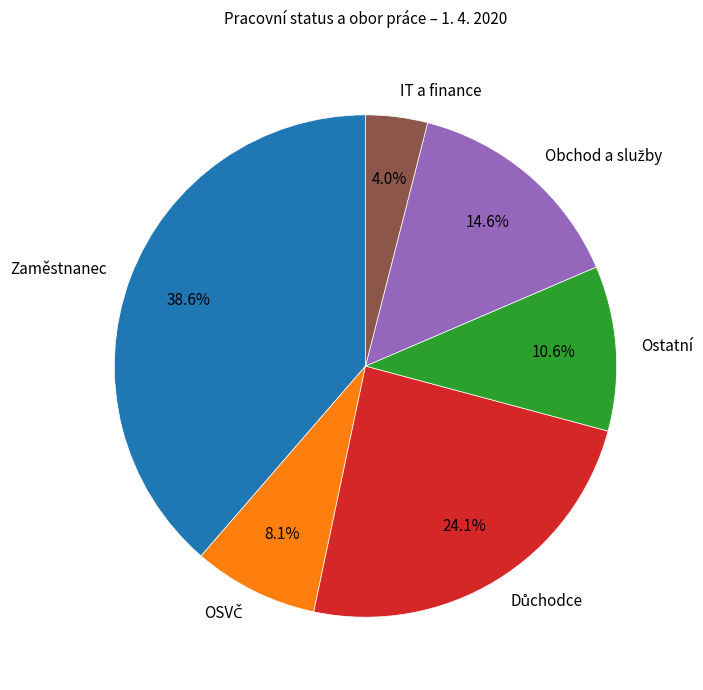

Does any single category account for the majority?

No